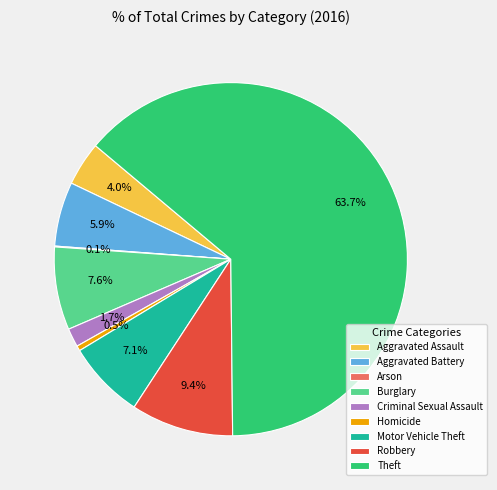

Between Criminal Sexual Assault and Burglary, which is larger?

Burglary